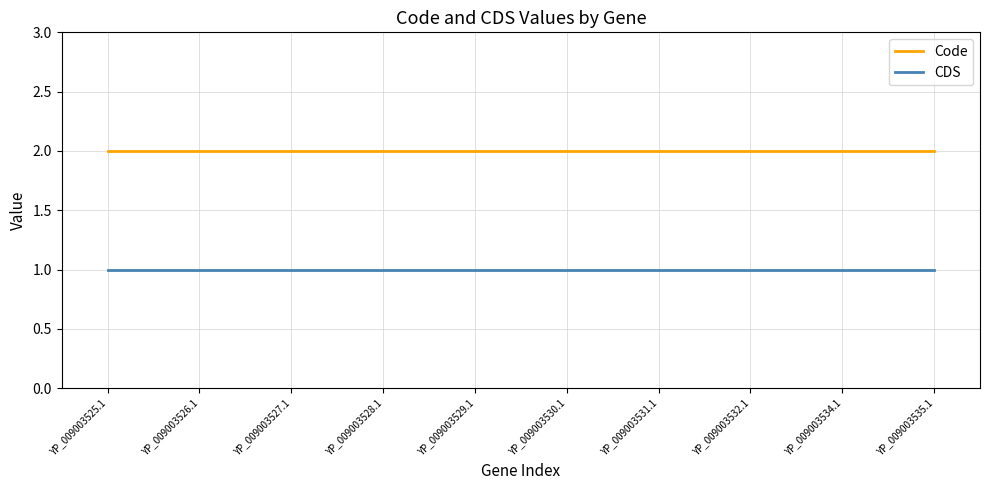

True or false: CDS and Code intersect in this chart.

False